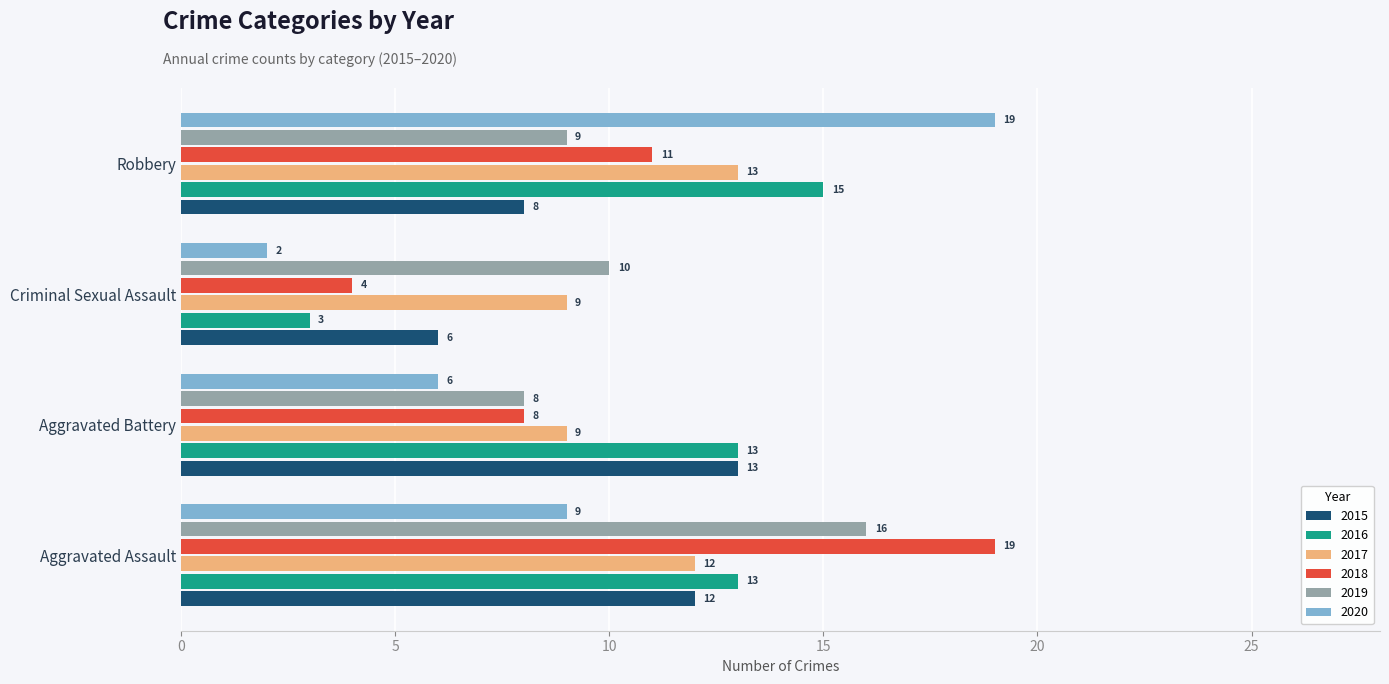

List the labels in order of 2018 value, smallest first.

Criminal Sexual Assault, Aggravated Battery, Robbery, Aggravated Assault